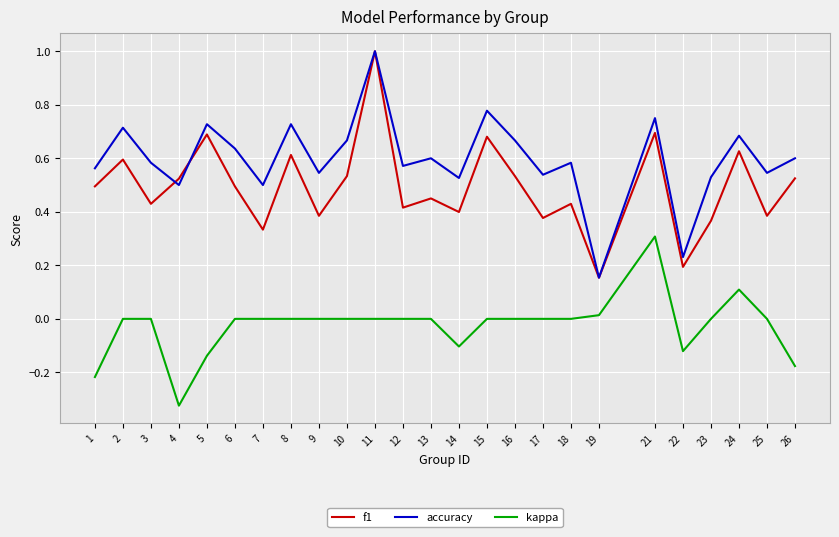

Which series changed the most between 1 and 12?

kappa